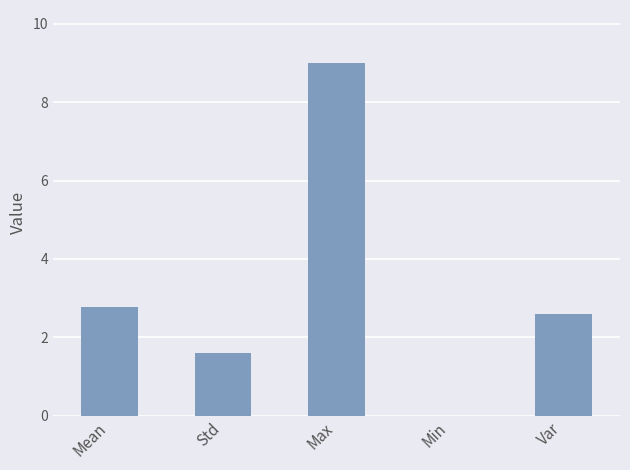

What is the approximate value at Std?

1.6